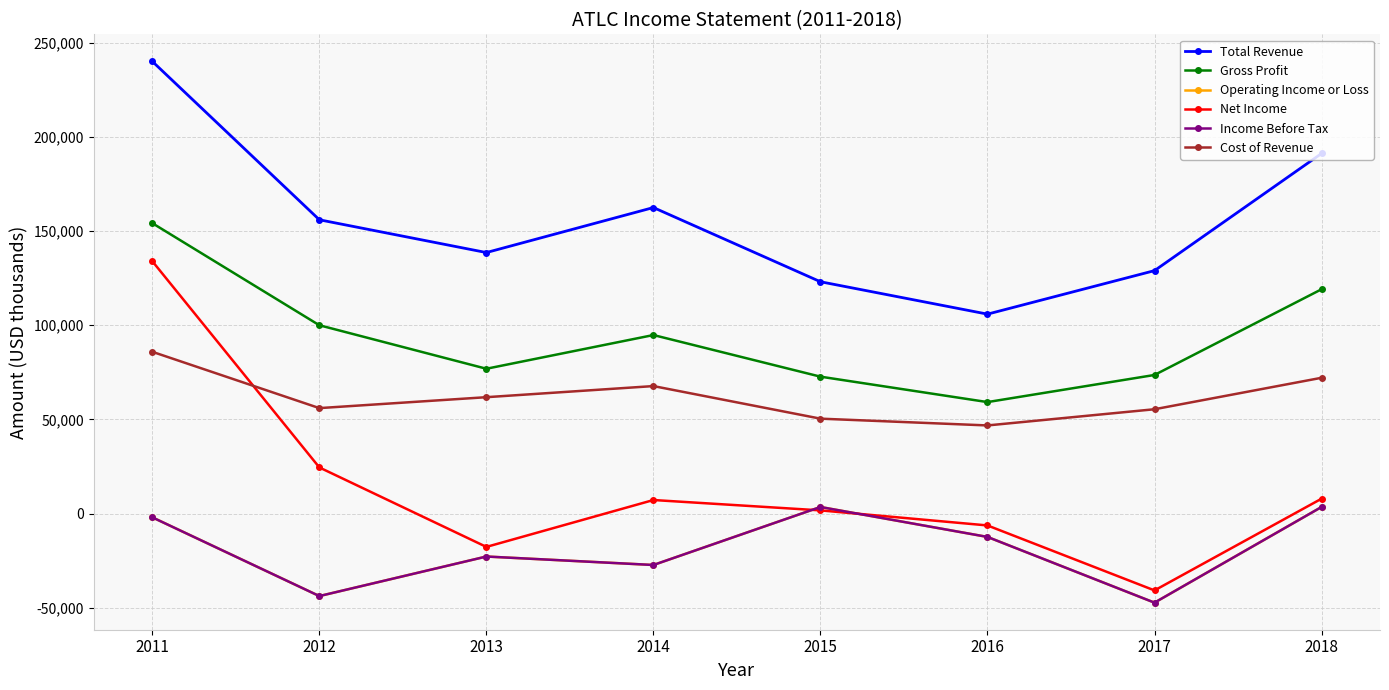

Which has a higher value, 2012 or 2018?

2018